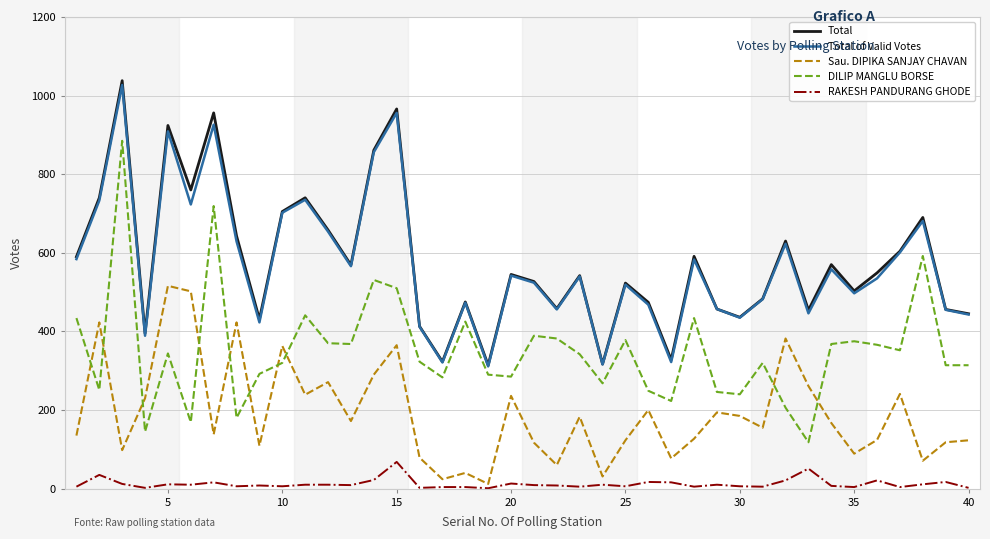

True or false: DILIP MANGLU BORSE and Sau. DIPIKA SANJAY CHAVAN cross at least once.

True